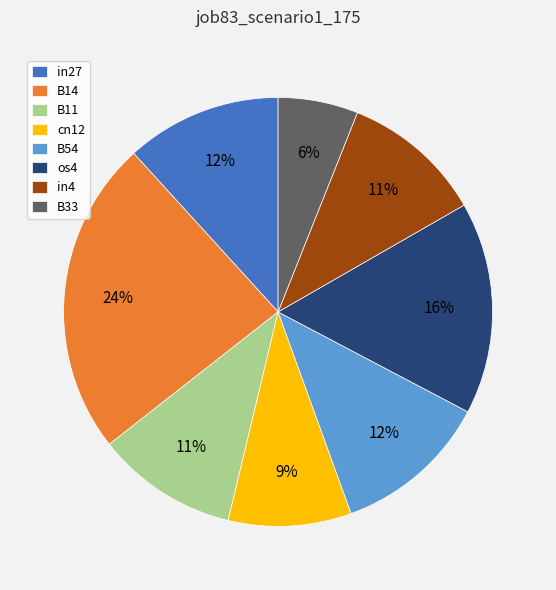

Which category has the biggest portion of the pie?

B14